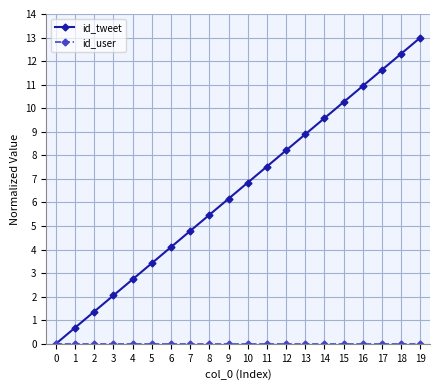

Does the chart display data point markers on the line(s)?

Yes